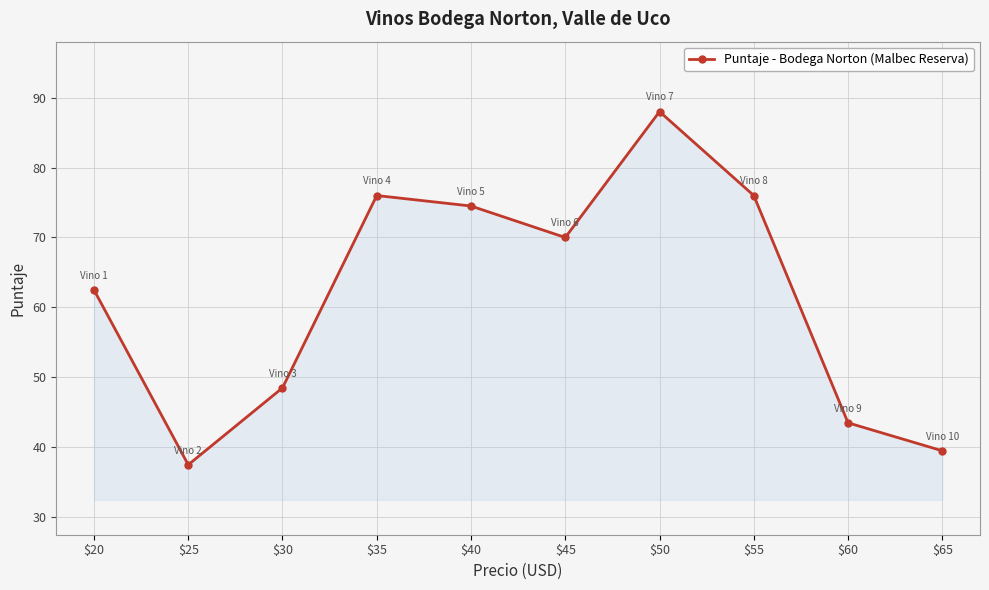

Reading left to right, transcribe all the data shown in this chart.

62.5	37.5	48.5	76.0	74.5	70.0	88.0	76.0	43.5	39.5